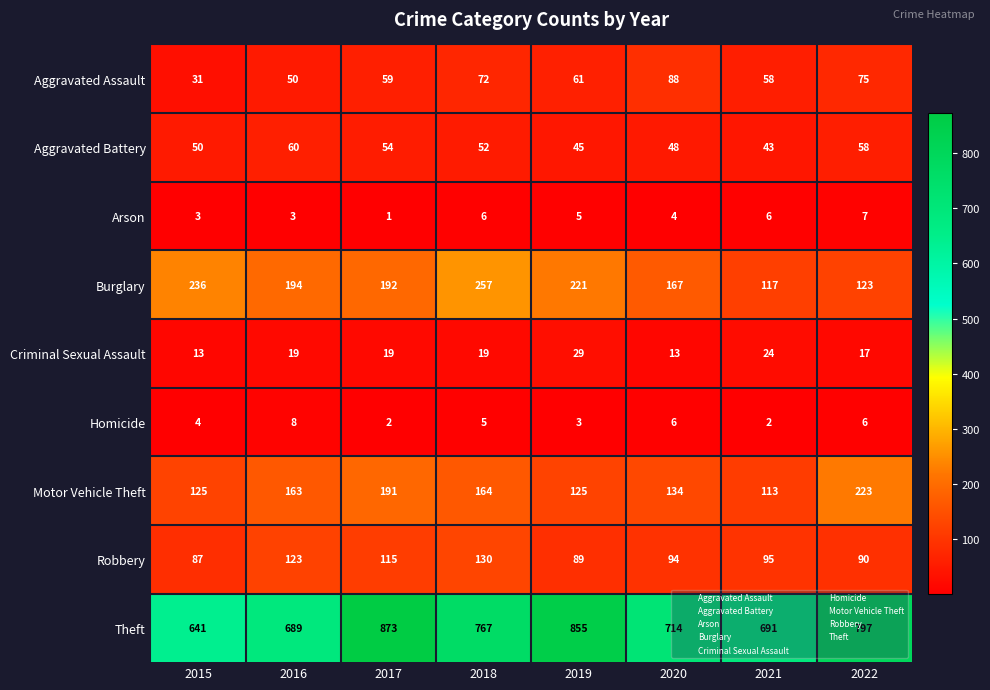

List the series in order of their peak value, highest first.

Theft, Burglary, Motor Vehicle Theft, Robbery, Aggravated Assault, Aggravated Battery, Criminal Sexual Assault, Homicide, Arson